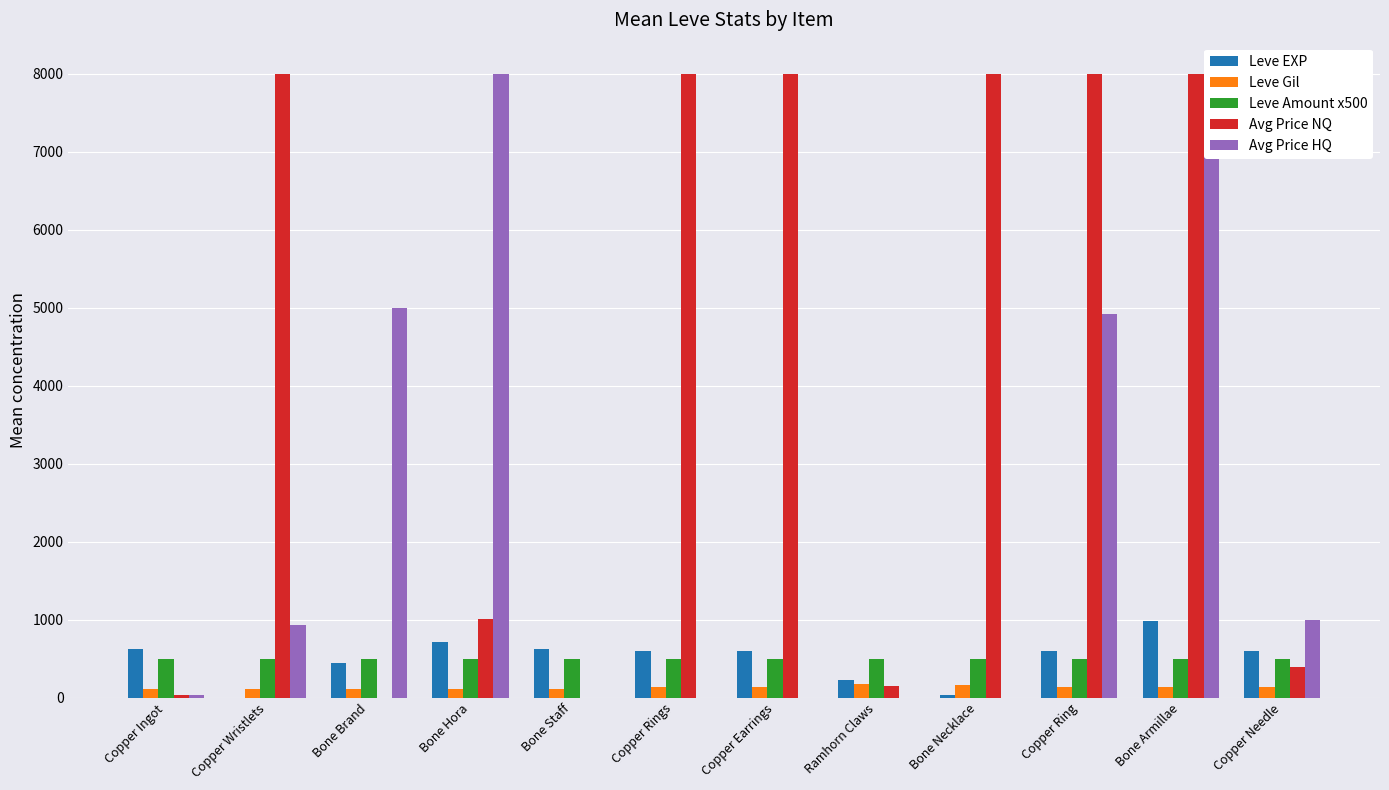

Between Copper Earrings and Copper Ring, which is larger?

Copper Earrings